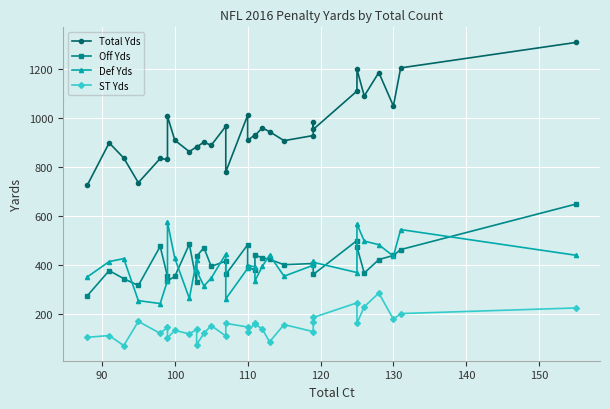

Which series has the widest spread of values?

Total Yds